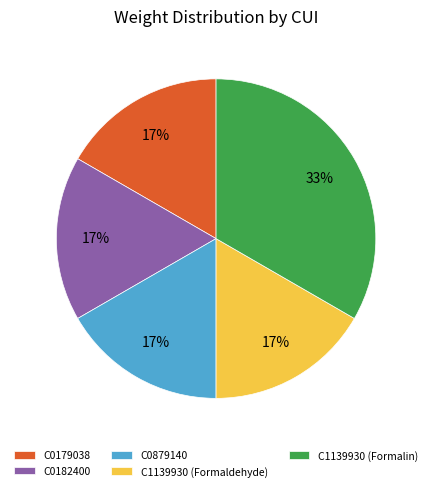

Which category has the biggest portion of the pie?

C1139930 (Formalin)